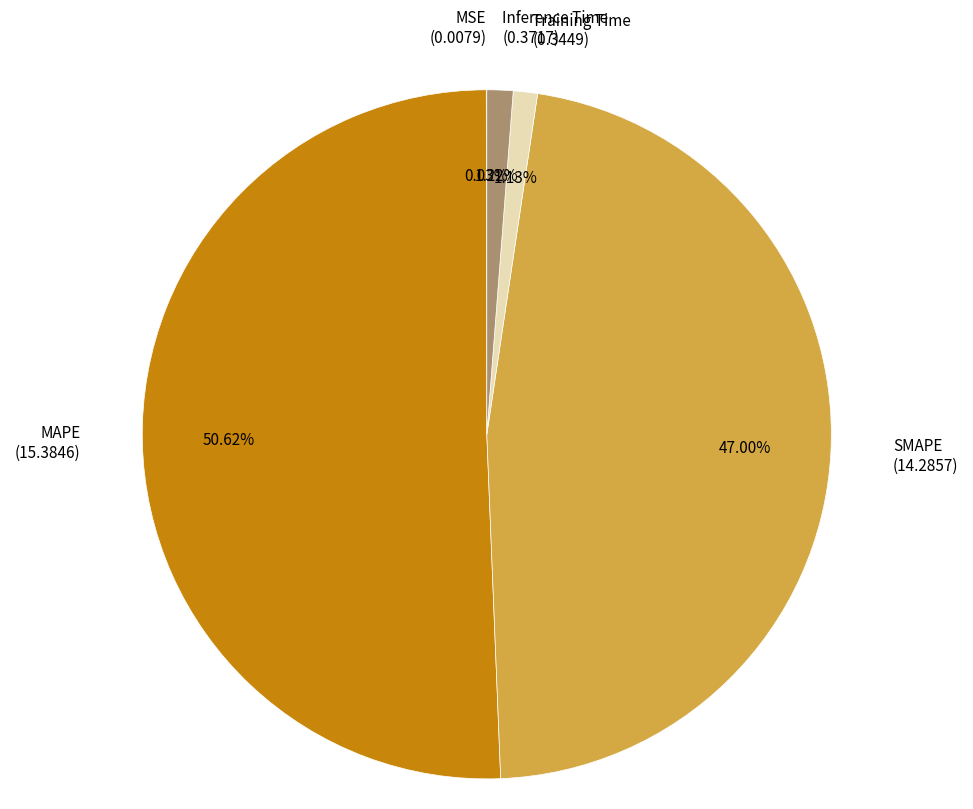

Combined, do SMAPE (14.2857) and Inference Time (0.3717) account for over 50%?

No